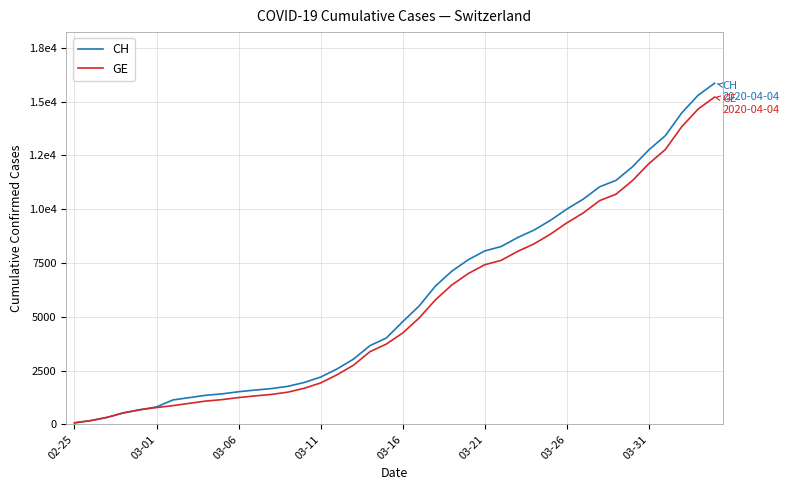

What is the maximum value shown in the chart?

15850